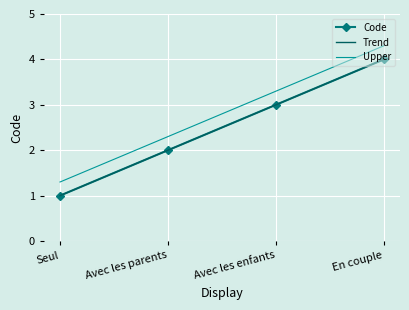

Where does the data first go above 3?

En couple